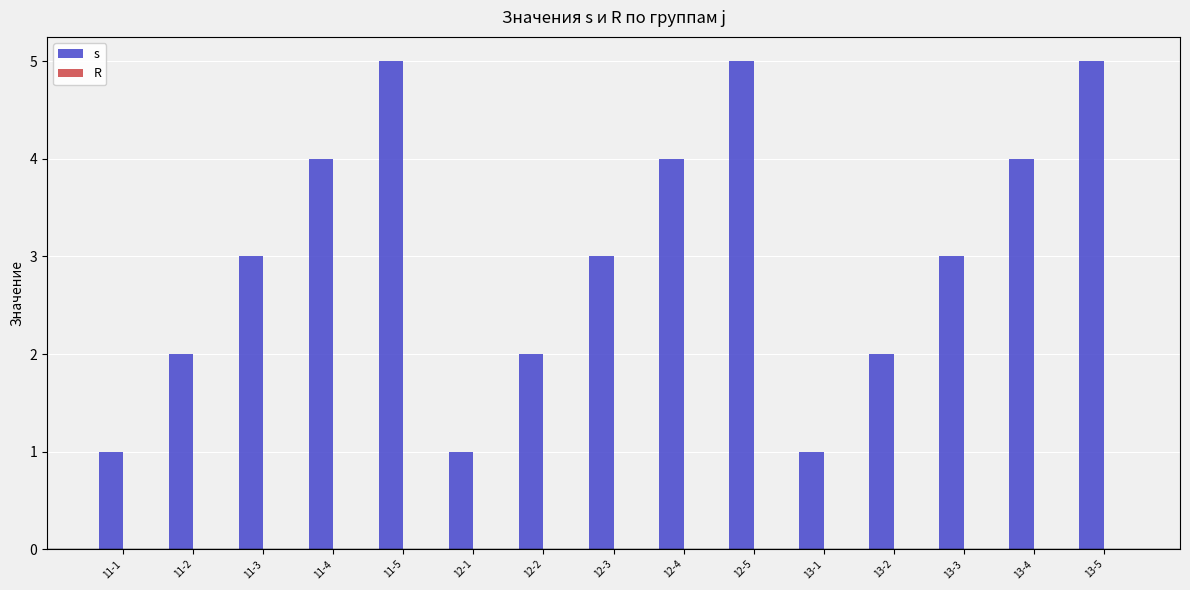

Reading right to left, what are all the values shown in this chart?

13-5=5	13-4=4	13-3=3	13-2=2	13-1=1	12-5=5	12-4=4	12-3=3	12-2=2	12-1=1	11-5=5	11-4=4	11-3=3	11-2=2	11-1=1